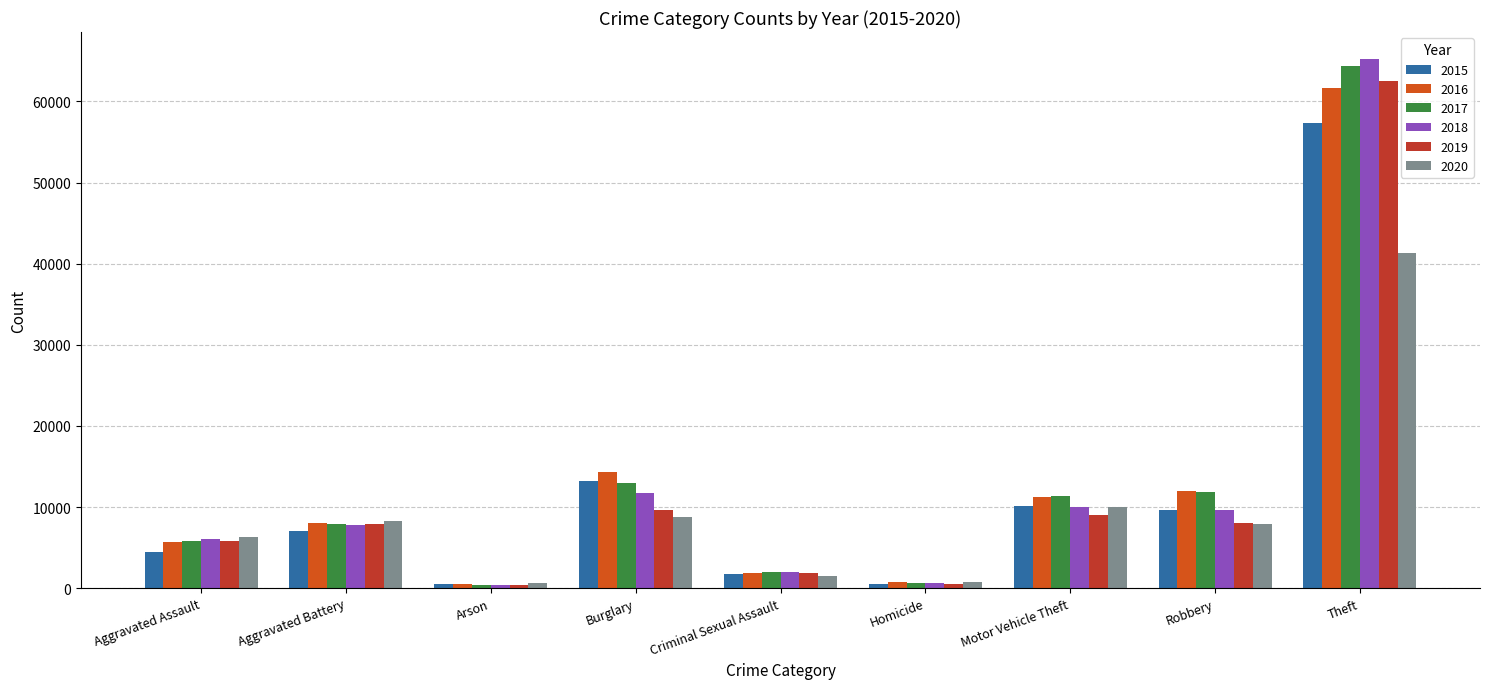

What is the difference between the maximum and minimum values in the 2018 series?

64917